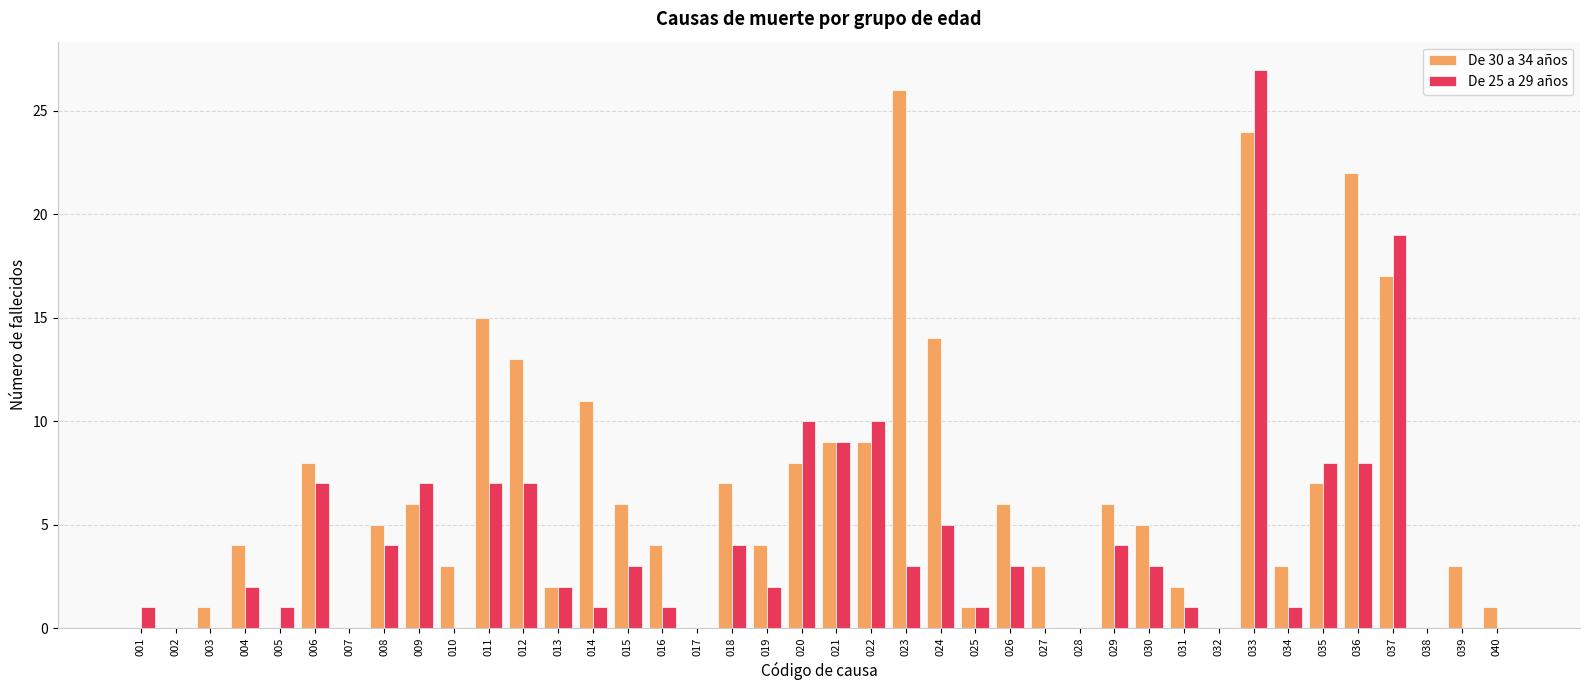

How many series are shown in this chart?

2